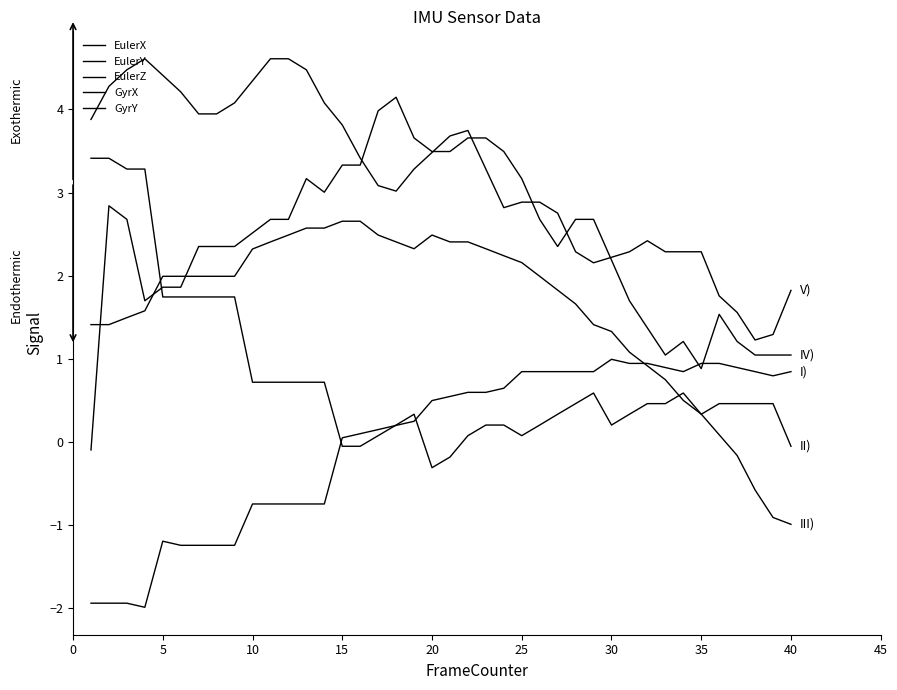

Where is EulerZ nearest to the value 0?

35